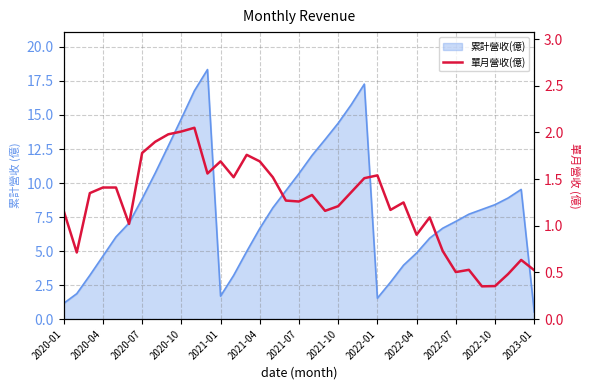

At which label does the data first exceed 1?

2020-01